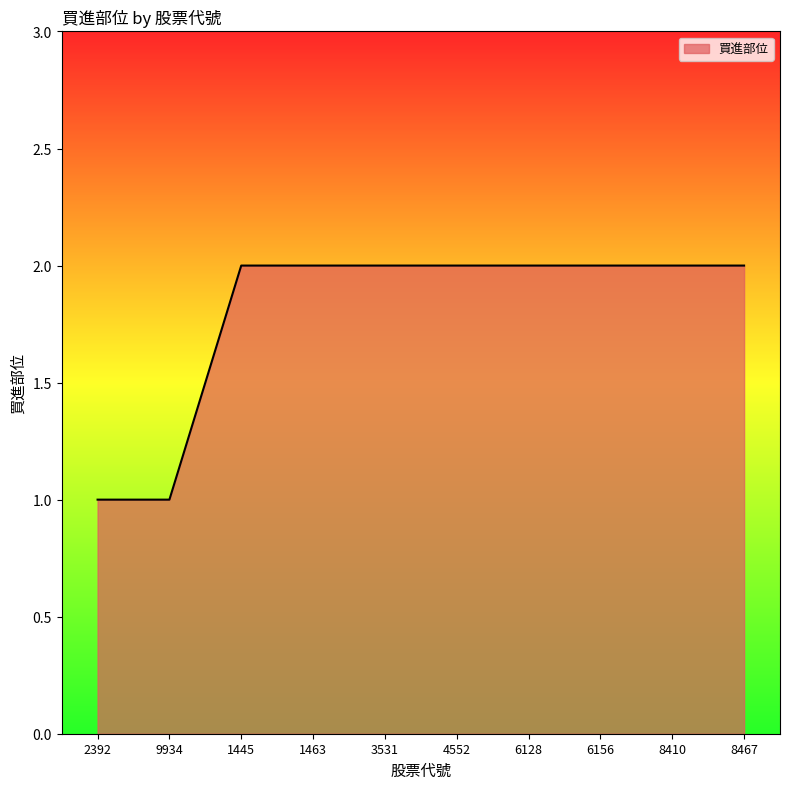

What is the ratio of the value at 6156 to the value at 8467?

1.0